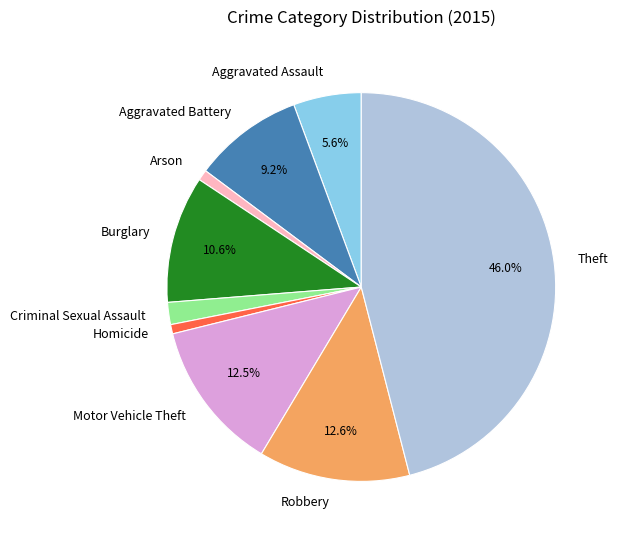

What is the largest slice in the pie chart?

Theft